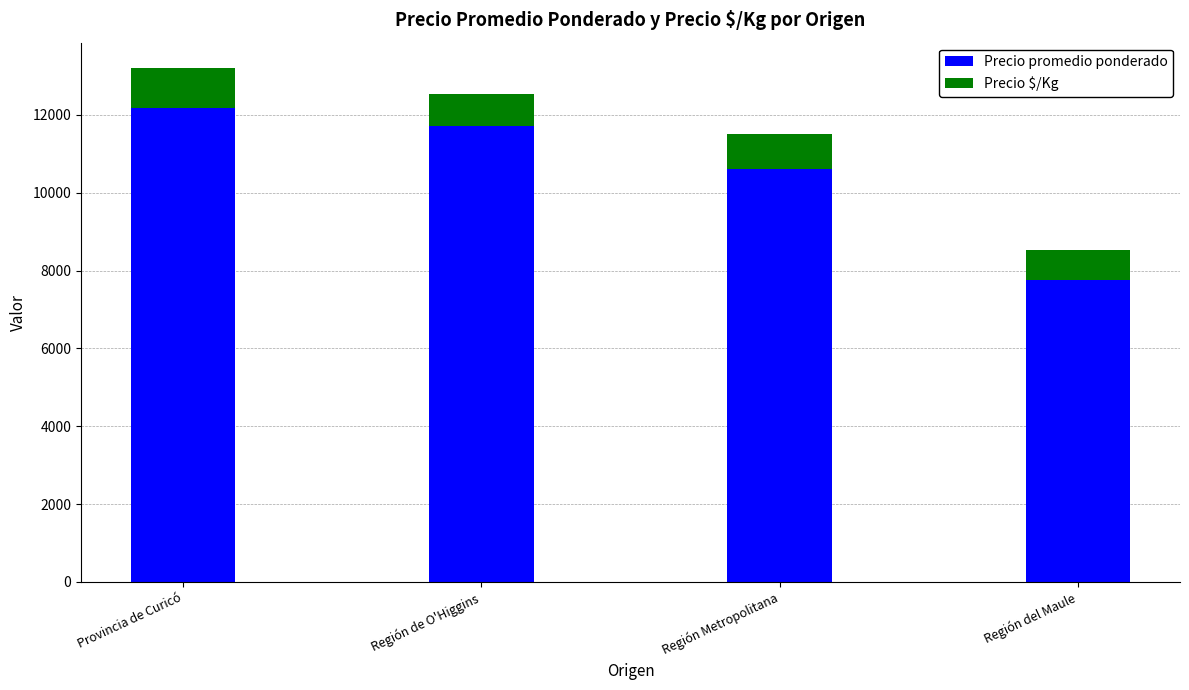

Rank the categories by Precio promedio ponderado value from lowest to highest.

Región del Maule, Región Metropolitana, Región de O'Higgins, Provincia de Curicó